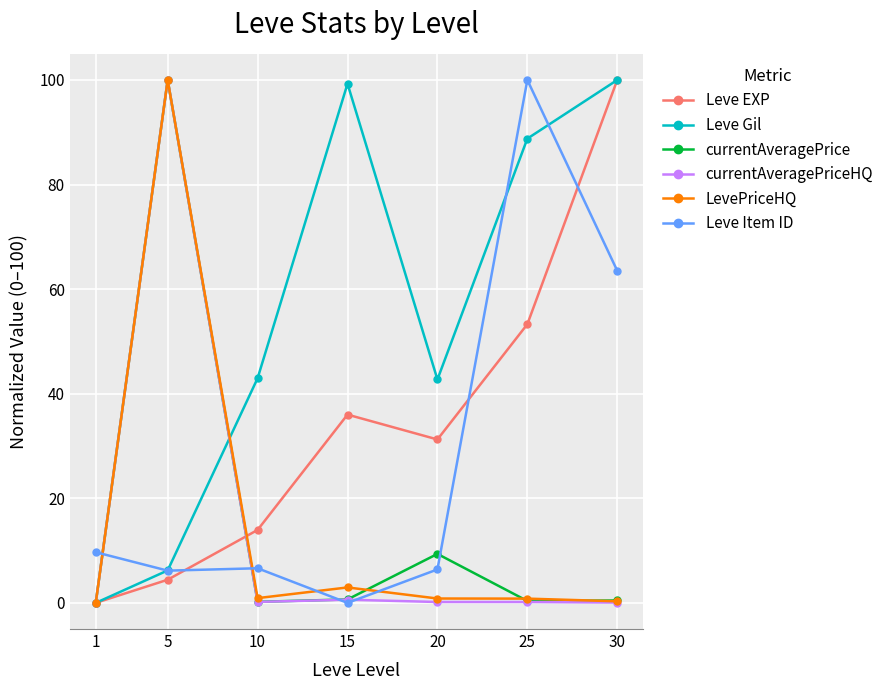

True or false: Leve Item ID has a value of -32.8 at 15.

False